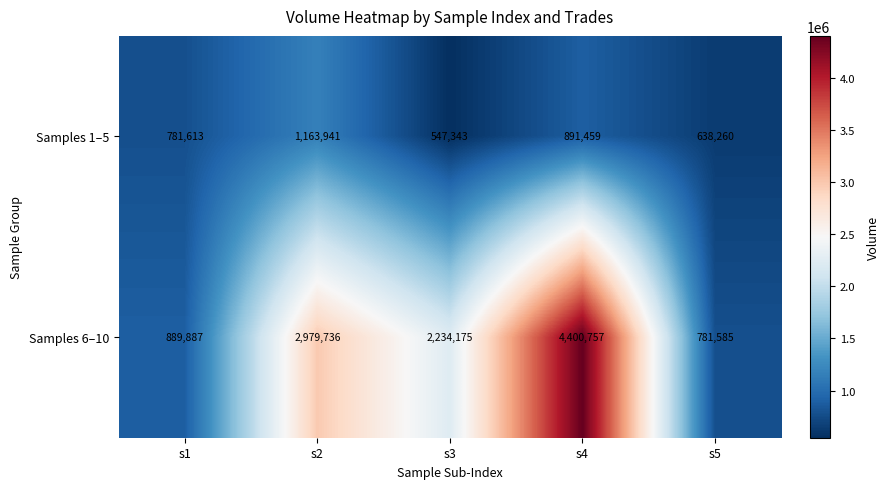

Reading left to right, what are all the values shown in this chart?

Samples 1–5: 781613	1163941	547343	891459	638260
Samples 6–10: 889887	2979736	2234175	4400757	781585